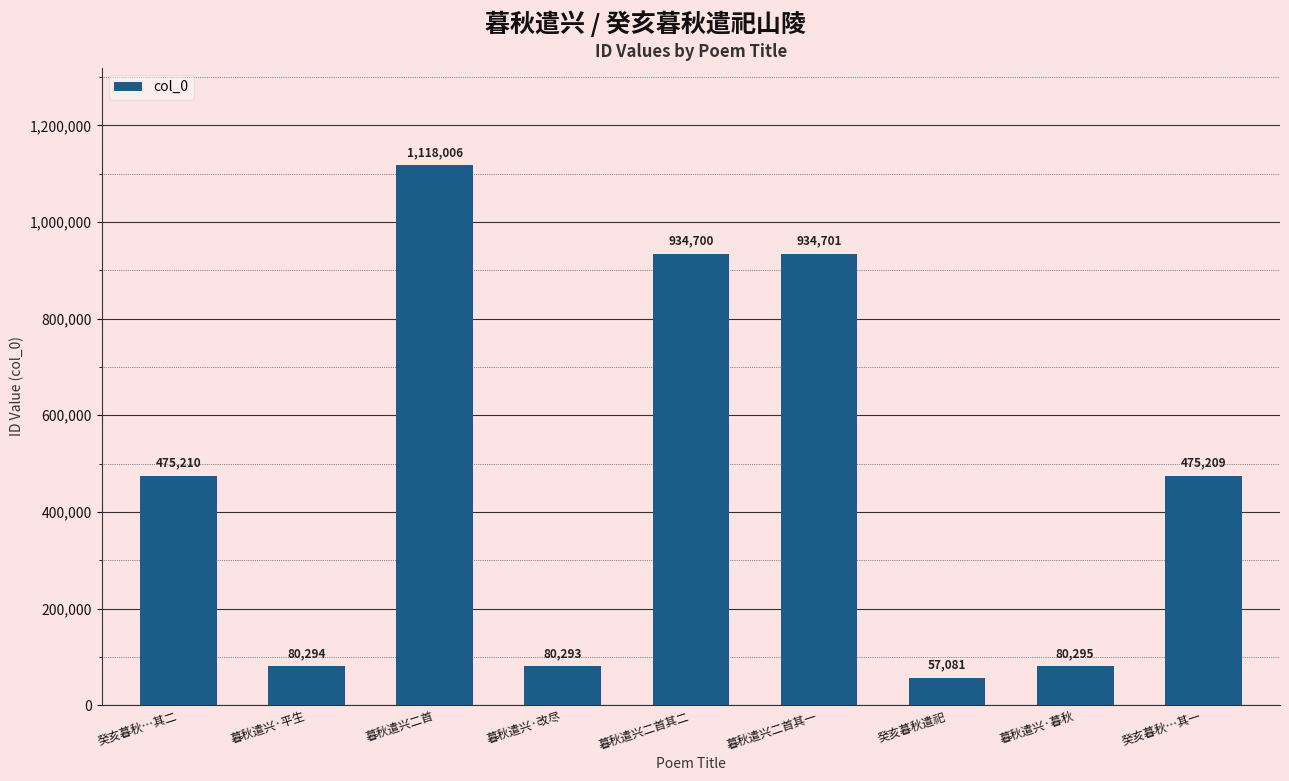

Which has a higher value, 暮秋遣兴·改尽 or 暮秋遣兴·暮秋?

暮秋遣兴·暮秋